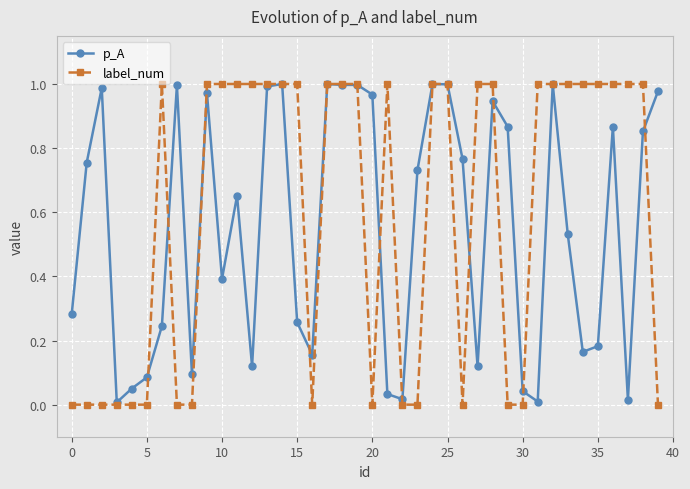

True or false: label_num has more than 1 points higher than both neighbors.

True